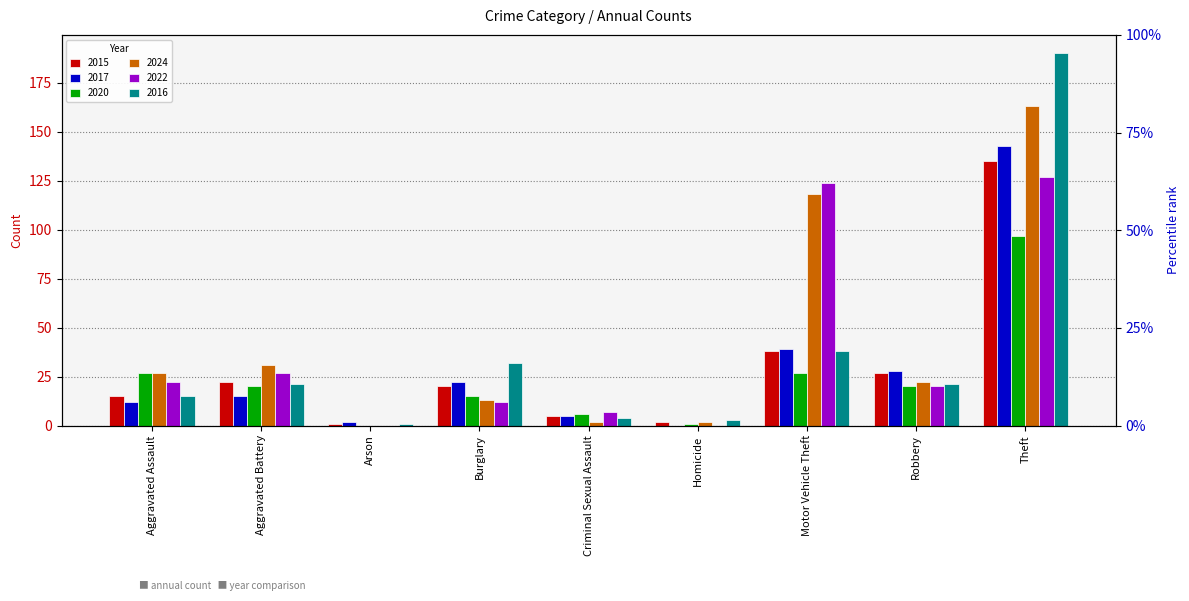

Are the bars horizontal?

No